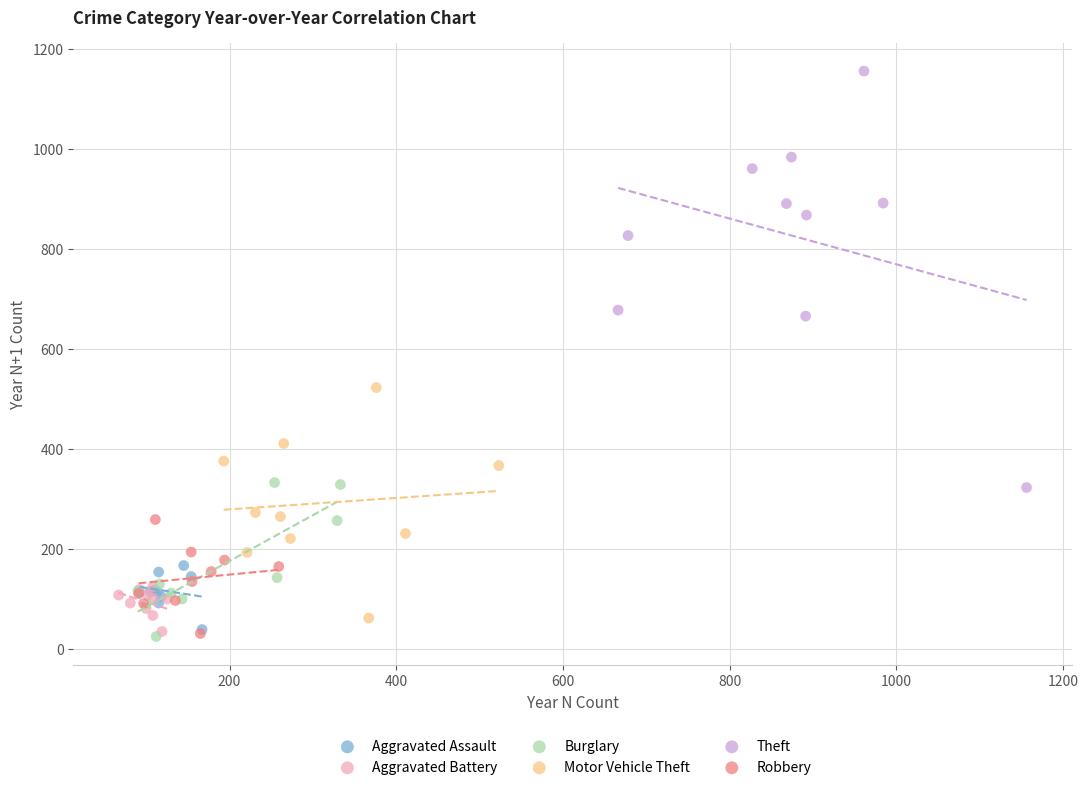

Which series has the largest Y range (max minus min)?

Theft